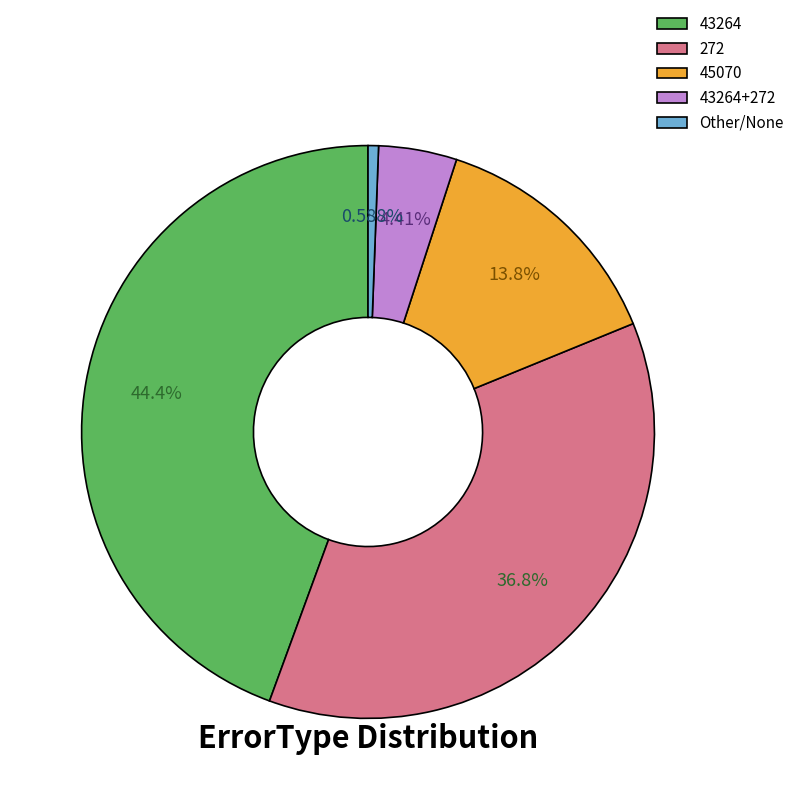

What portion of the pie excludes 272?

63.2%